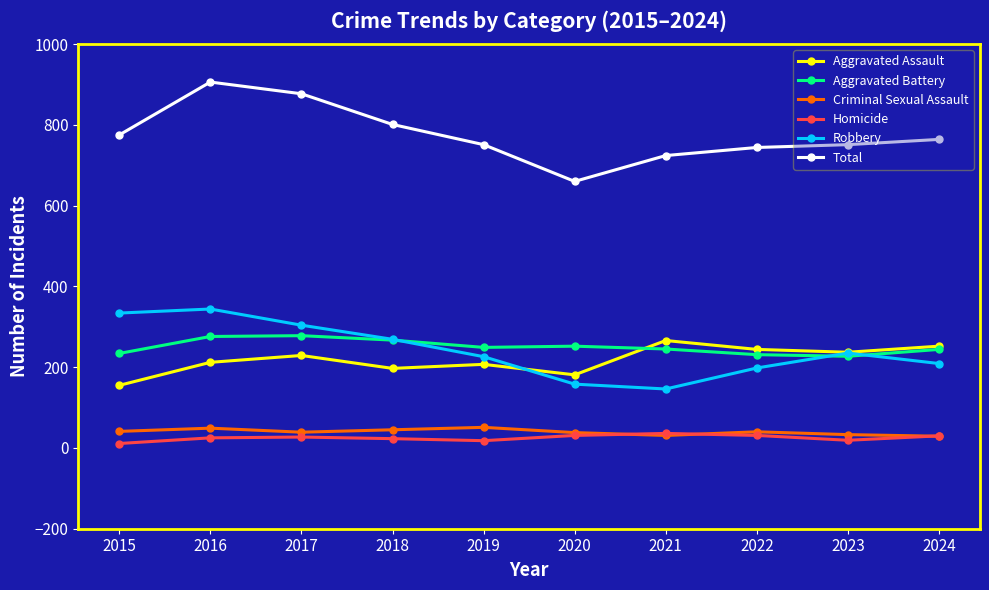

What value does the Criminal Sexual Assault series have at 2016?

49